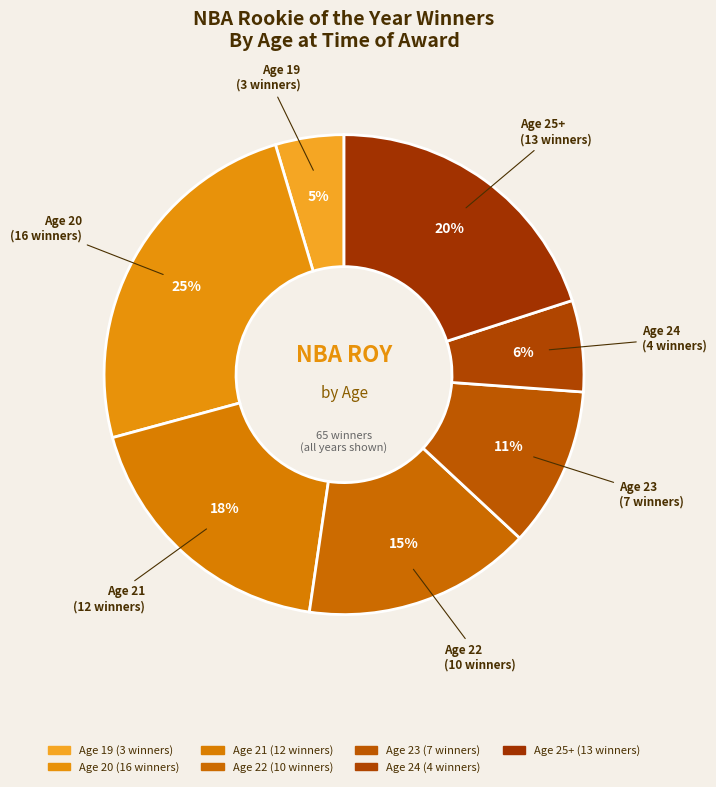

What percentage is the Age 20 slice, to the nearest percent?

25%